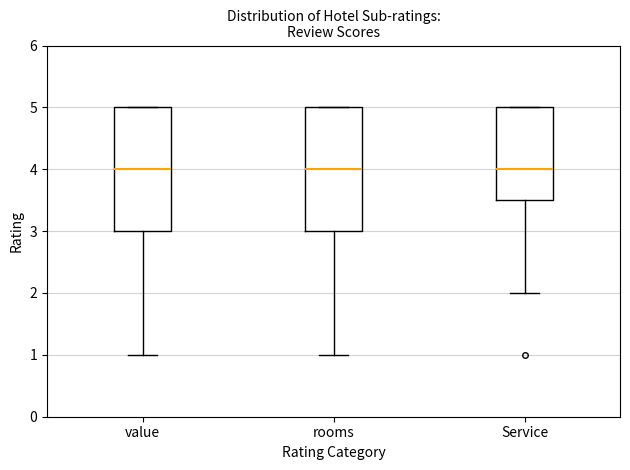

Reading left to right, read every box against the y-axis: the position of its median line, the range the box covers, and the ends of its whiskers. The values are not printed on the chart, so give them approximately, as read against the axis.

value: median 4.0, box 3.0 to 5.0, whiskers 1.0 to 5.0
rooms: median 4.0, box 3.0 to 5.0, whiskers 1.0 to 5.0
Service: median 4.0, box 3.5 to 5.0, whiskers 2.0 to 5.0